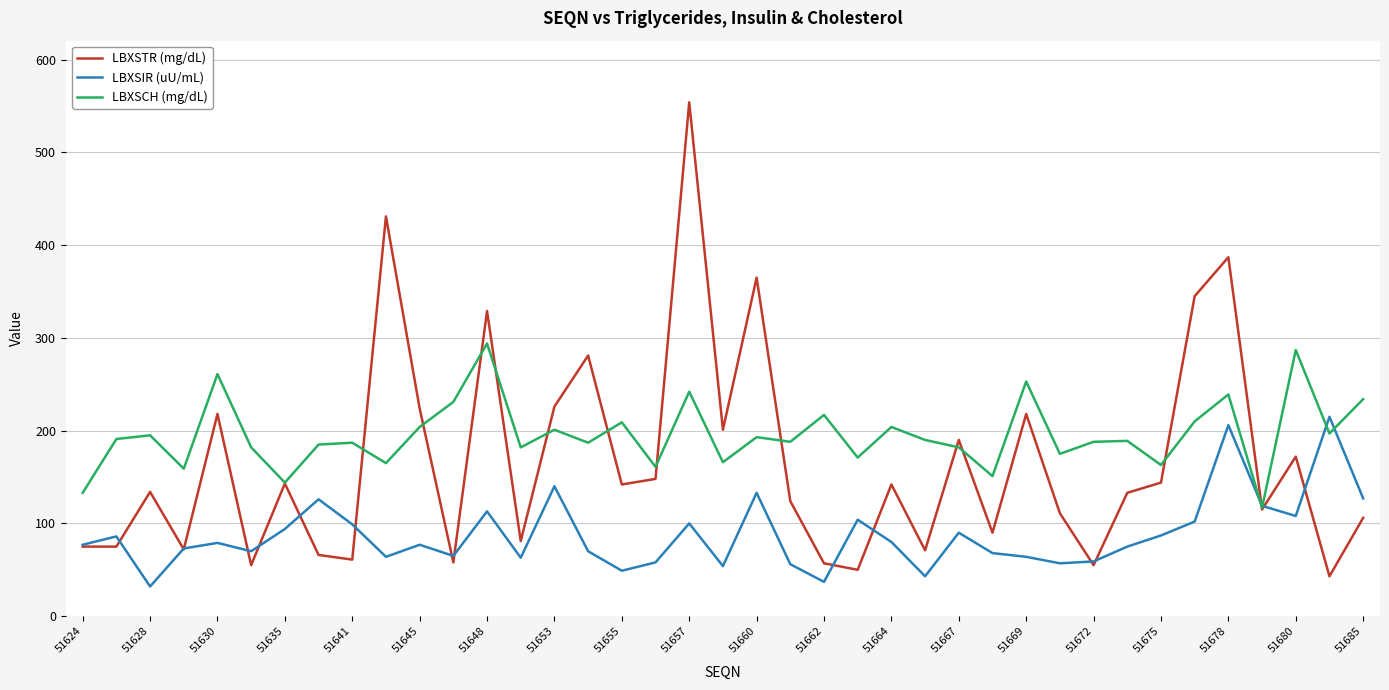

Which series has the largest range (max minus min)?

LBXSTR (mg/dL)